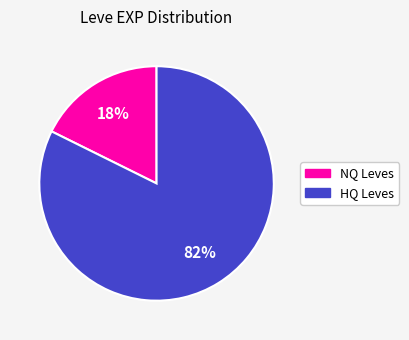

To the nearest percent, what is the average slice percentage?

50%